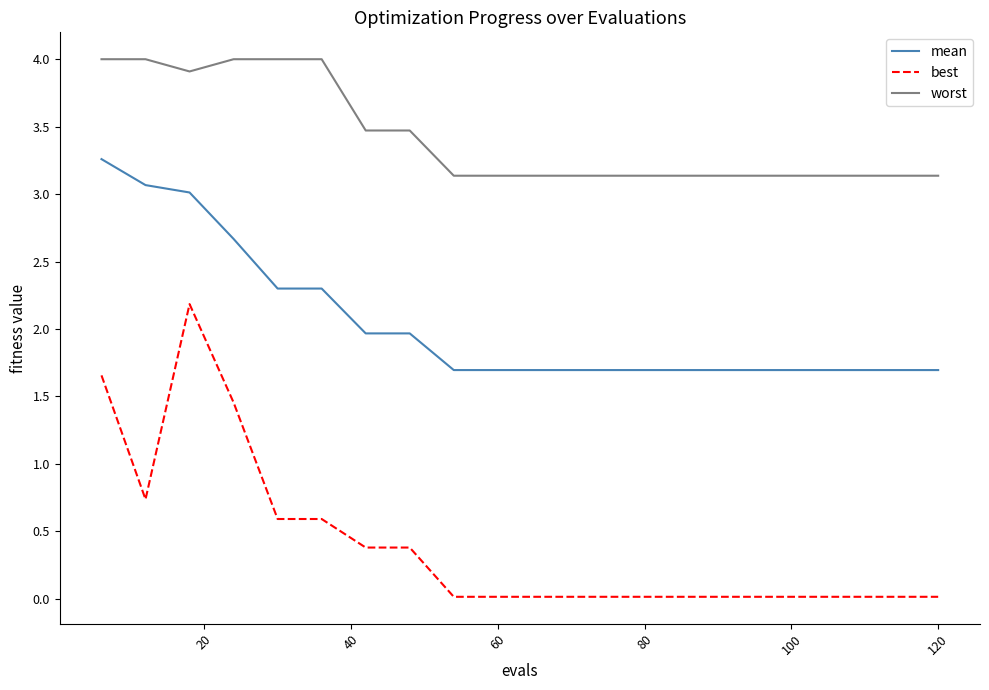

Which series has the largest total across all categories?

worst